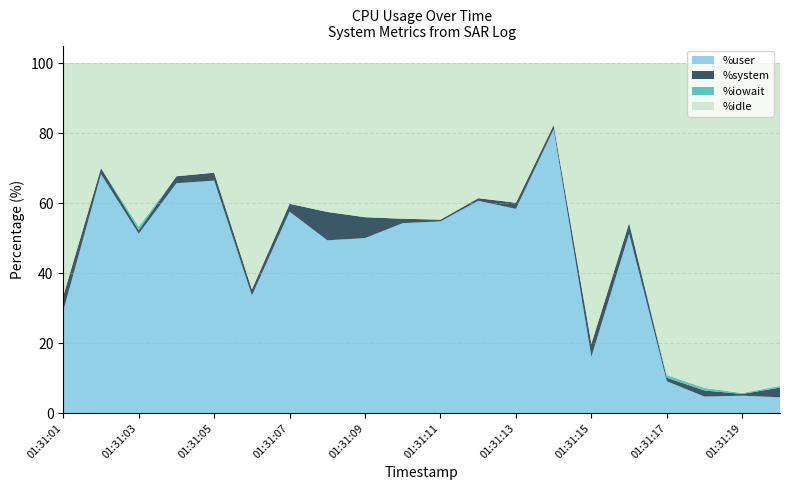

Reading left to right, what are all the values shown in this chart?

%user: 01:31:01=29.2	01:31:02=68.3	01:31:03=51.3	01:31:04=65.7	01:31:05=66.4	01:31:06=33.6	01:31:07=57.5	01:31:08=49.4	01:31:09=50.0	01:31:10=54.3	01:31:11=54.8	01:31:12=60.6	01:31:13=58.4	01:31:14=81.1	01:31:15=16.1	01:31:16=51.2	01:31:17=9.1	01:31:18=4.7	01:31:19=5.0	01:31:20=4.5
%system: 01:31:01=4.3	01:31:02=1.8	01:31:03=1.0	01:31:04=2.0	01:31:05=2.3	01:31:06=1.8	01:31:07=2.3	01:31:08=8.1	01:31:09=6.0	01:31:10=1.3	01:31:11=0.5	01:31:12=0.8	01:31:13=1.8	01:31:14=1.3	01:31:15=3.8	01:31:16=3.0	01:31:17=1.0	01:31:18=1.7	01:31:19=0.5	01:31:20=2.8
%iowait: 01:31:01=0.0	01:31:02=0.0	01:31:03=1.0	01:31:04=0.0	01:31:05=0.0	01:31:06=0.0	01:31:07=0.0	01:31:08=0.0	01:31:09=0.0	01:31:10=0.0	01:31:11=0.0	01:31:12=0.0	01:31:13=0.0	01:31:14=0.0	01:31:15=0.0	01:31:16=0.2	01:31:17=0.8	01:31:18=0.8	01:31:19=0.2	01:31:20=0.5
%idle: 01:31:01=66.5	01:31:02=30.0	01:31:03=46.7	01:31:04=32.3	01:31:05=31.3	01:31:06=64.7	01:31:07=40.2	01:31:08=42.5	01:31:09=44.0	01:31:10=44.5	01:31:11=44.7	01:31:12=38.6	01:31:13=39.9	01:31:14=17.7	01:31:15=80.2	01:31:16=45.5	01:31:17=89.1	01:31:18=92.8	01:31:19=94.3	01:31:20=92.2